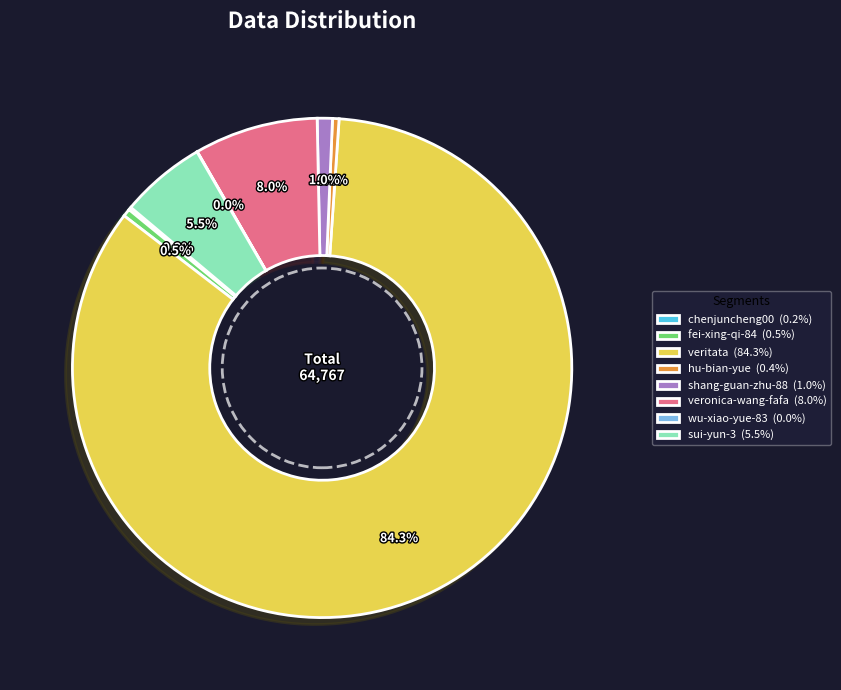

What percentage do hu-bian-yue and shang-guan-zhu-88 together represent?

1.4%